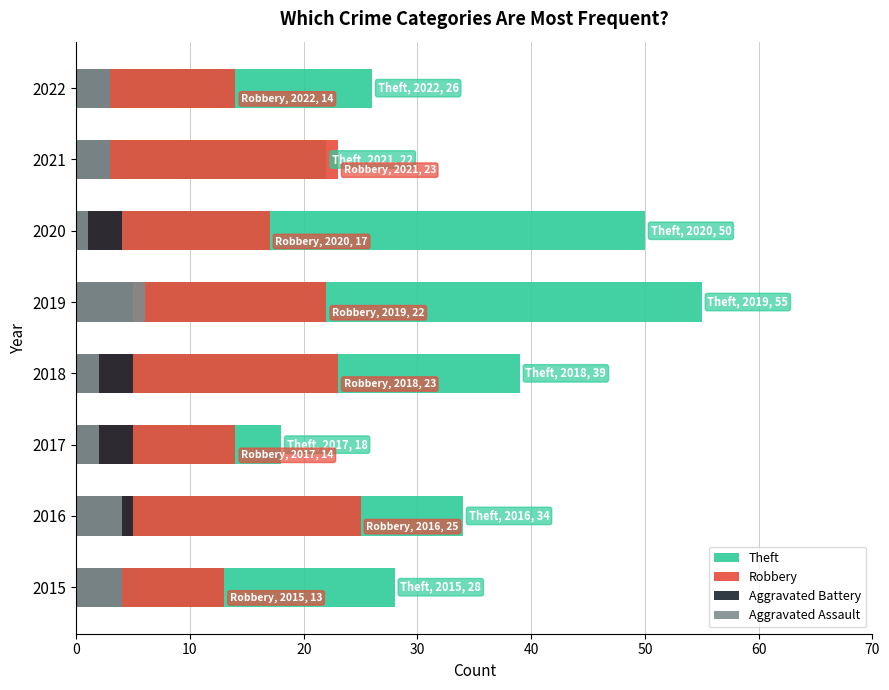

What is the approximate value of Aggravated Assault at 2016?

4